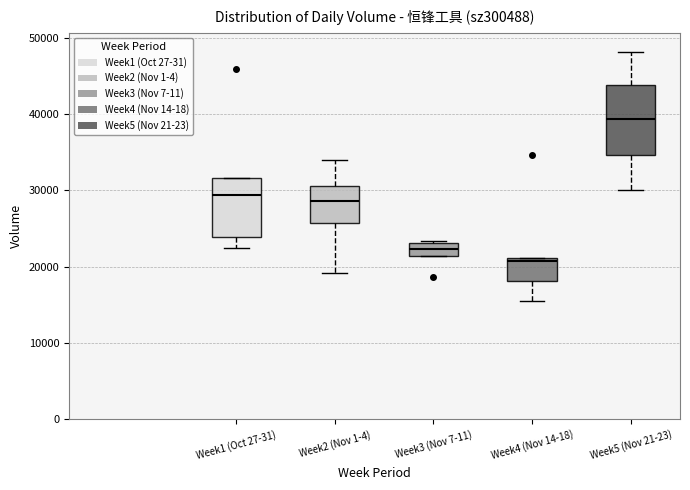

Reading left to right, transcribe this box plot: for each box, give where its median line is, the range the box spans, and where its two whiskers end, as read against the y-axis. The values are not printed on the chart, so give them approximately, as read against the axis.

Week1 (Oct 27-31): median 29000, box 24000 to 32000, whiskers 22000 to 32000
Week2 (Nov 1-4): median 29000, box 26000 to 31000, whiskers 19000 to 34000
Week3 (Nov 7-11): median 22000, box 21000 to 23000, whiskers 21000 to 23000
Week4 (Nov 14-18): median 21000 (just below the box's upper edge), box 18000 to 21000, whiskers 16000 to 21000
Week5 (Nov 21-23): median 39000, box 35000 to 44000, whiskers 30000 to 48000